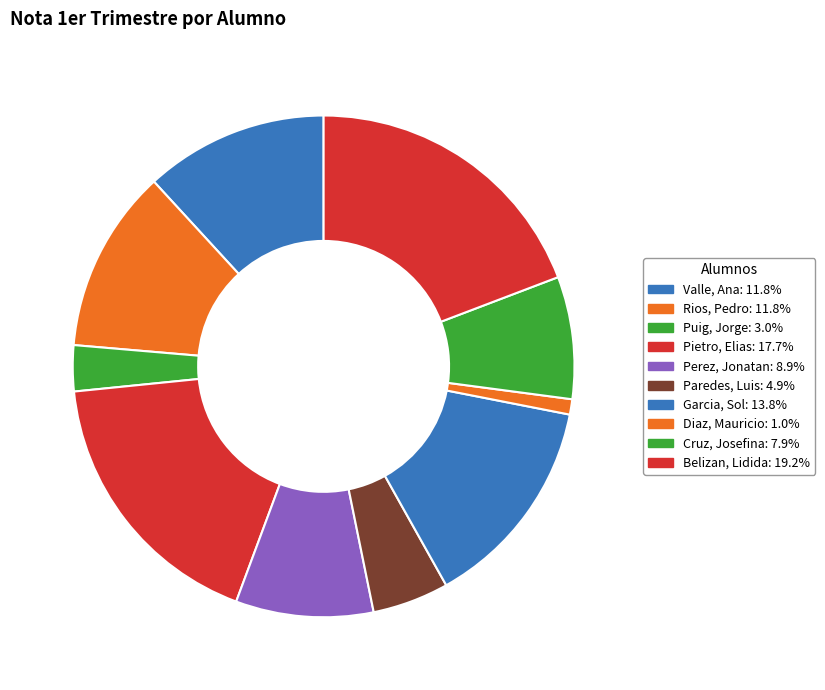

Count the number of slices in the pie.

10